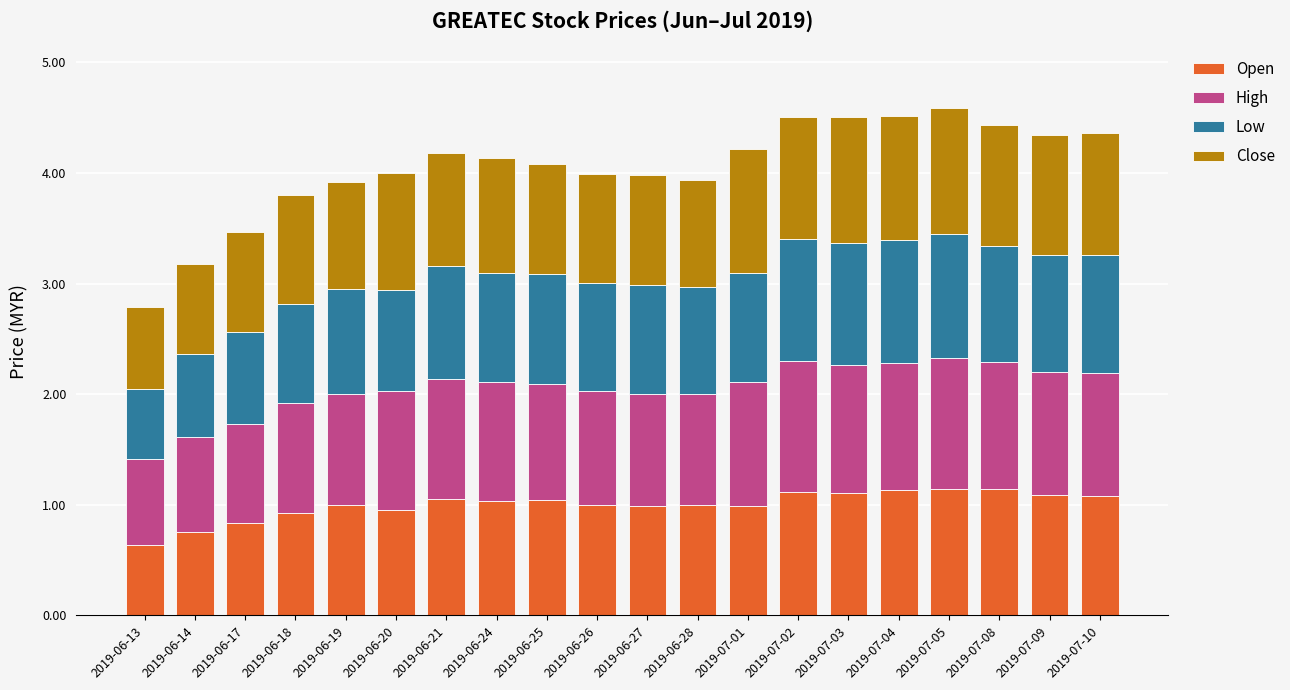

How many distinct data groups are displayed?

4